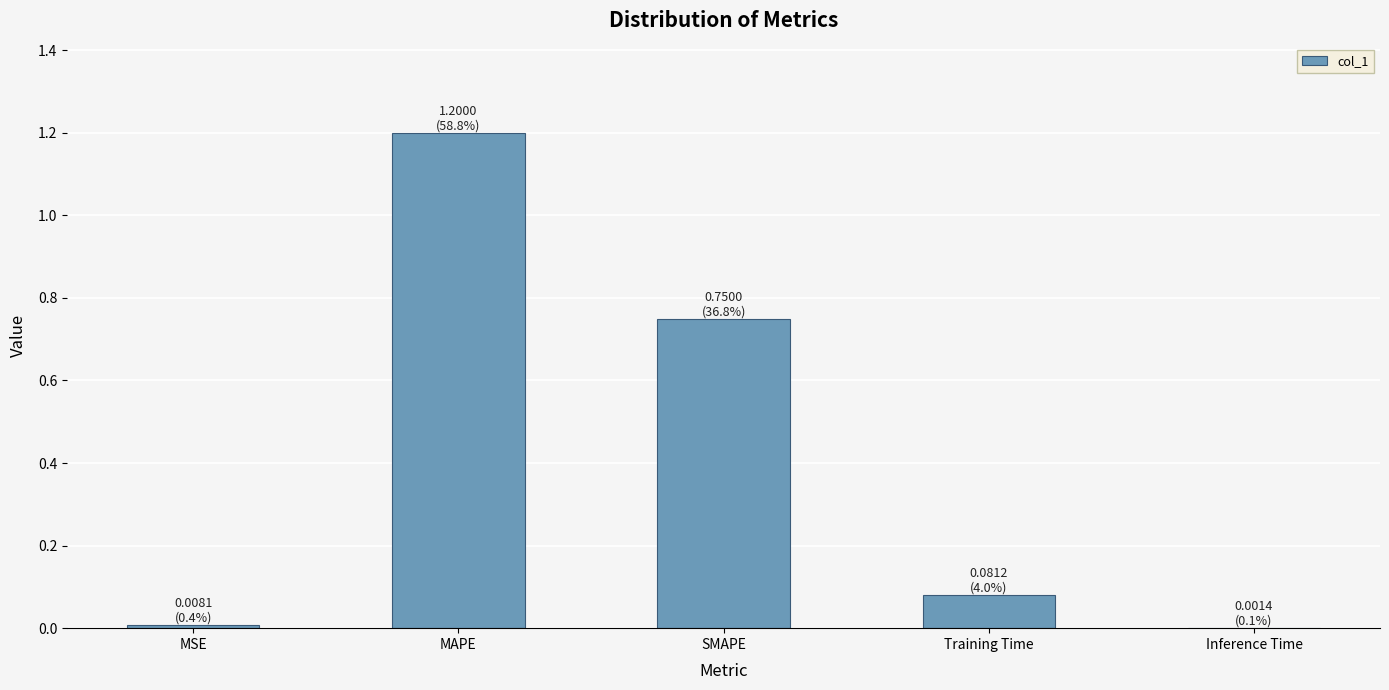

The chart shows a value of 0.3 at SMAPE. True or false?

False